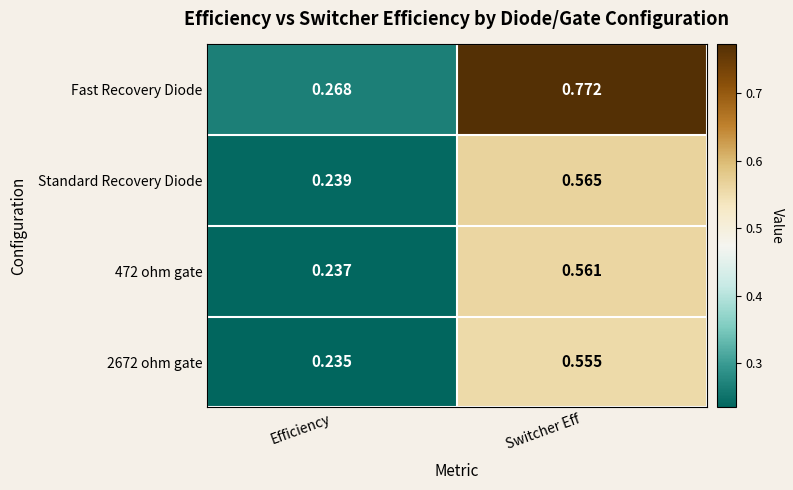

Count the number of categories in the chart.

2